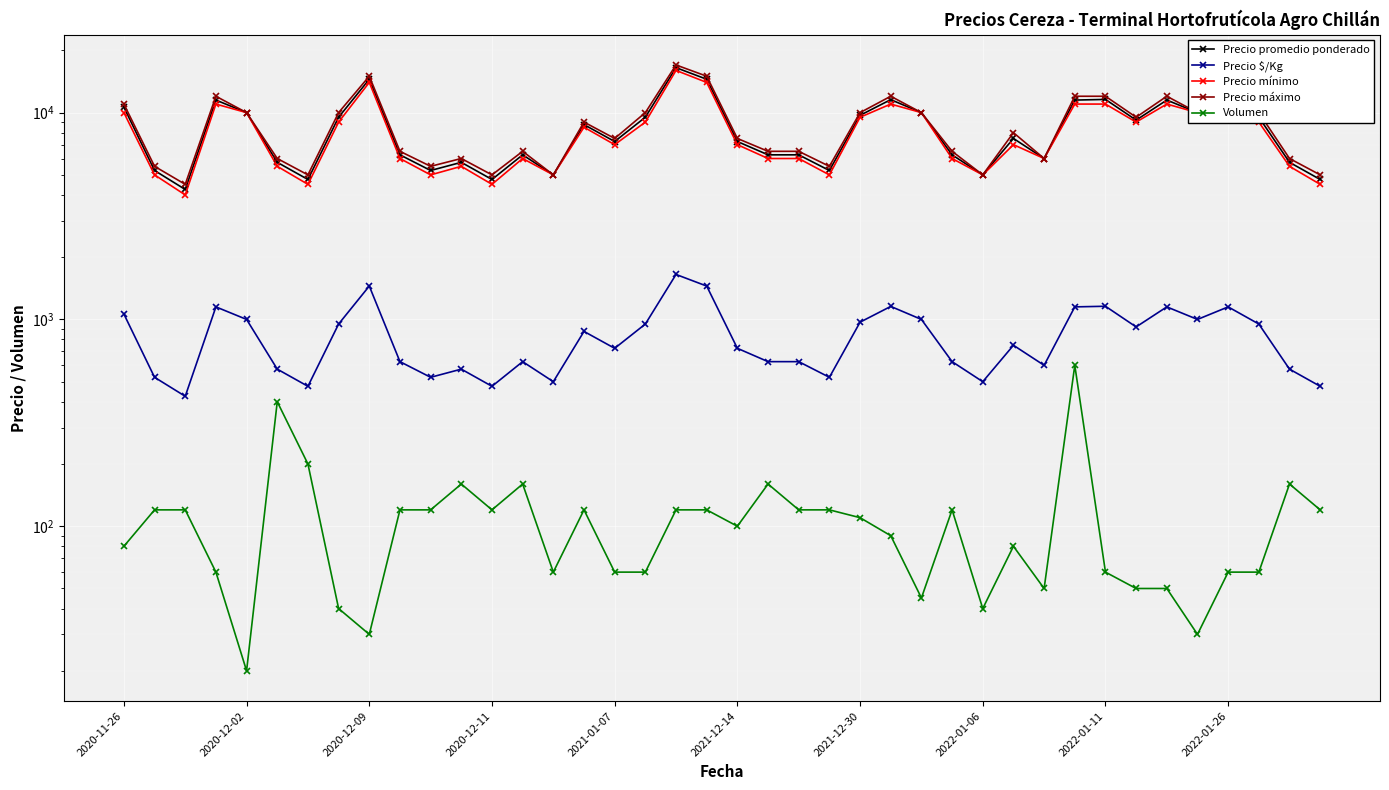

What is the sum of all Volumen values?

4515